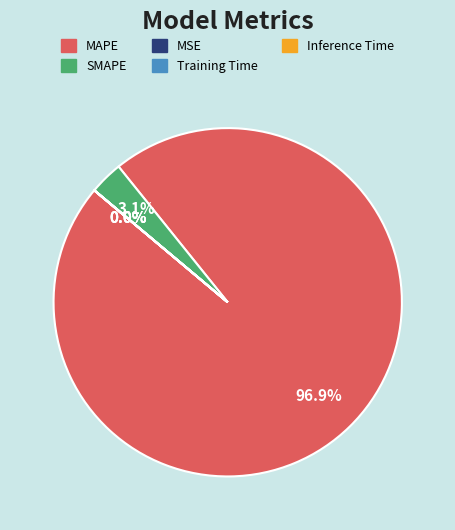

What portion of the pie excludes MAPE?

3.1%